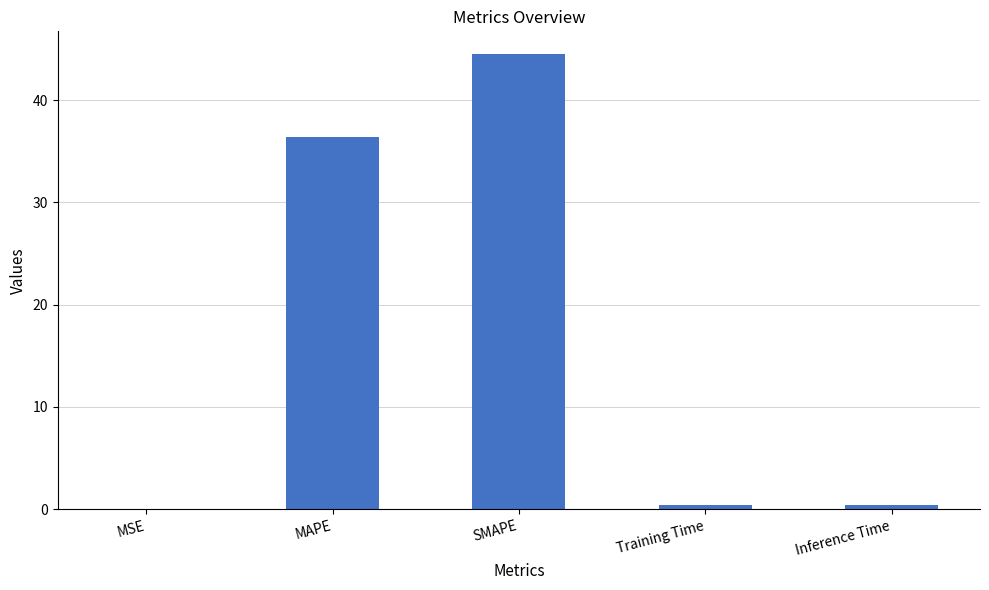

Where is the data nearest to the value 22?

MAPE